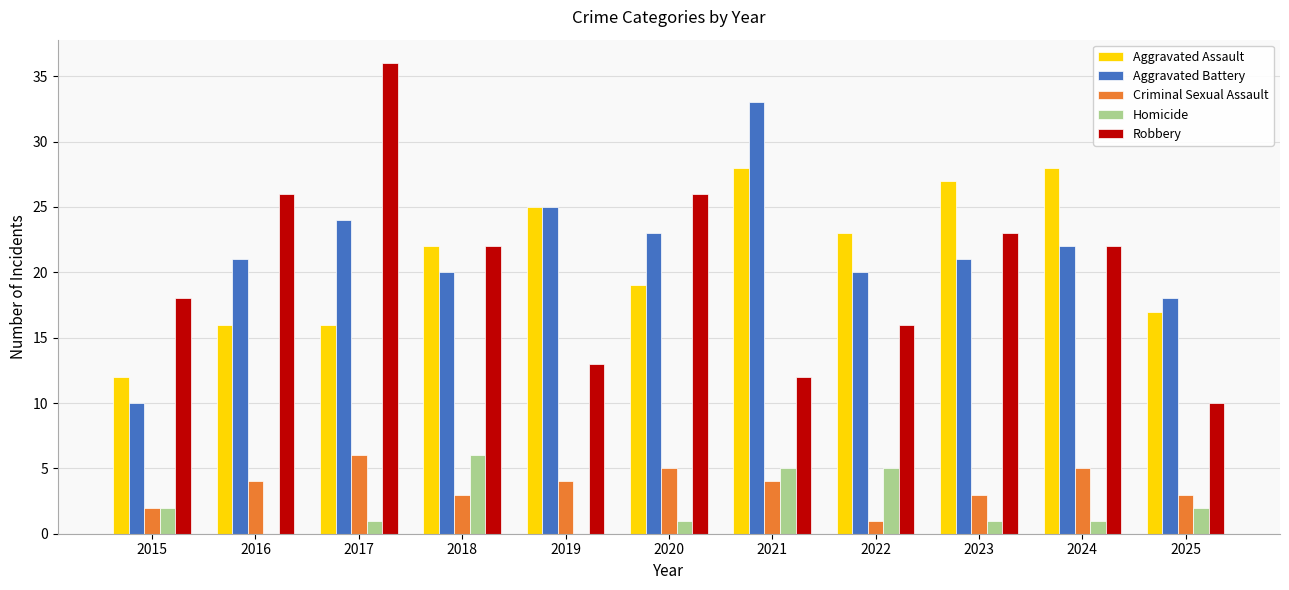

True or false: Aggravated Battery has a value of 24 at 2017.

True